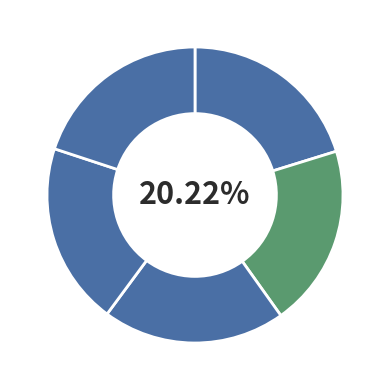

To the nearest percent, what is the average slice percentage?

20%